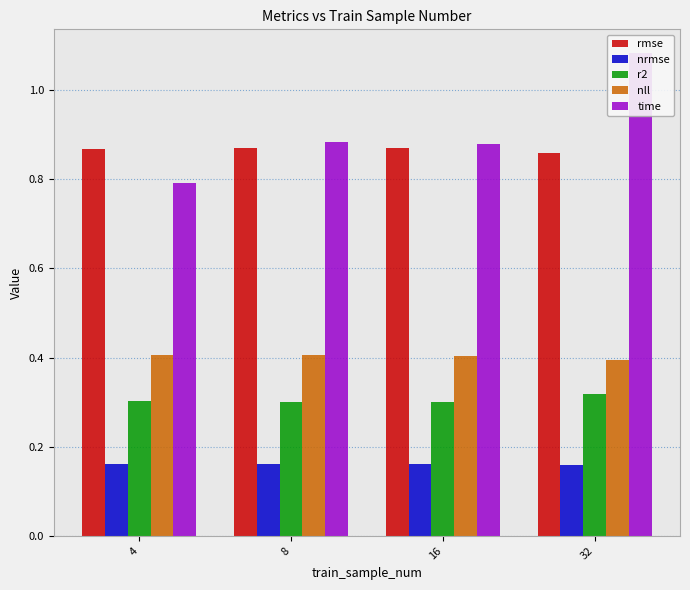

The time series shows 0.3 at 16. True or false?

False